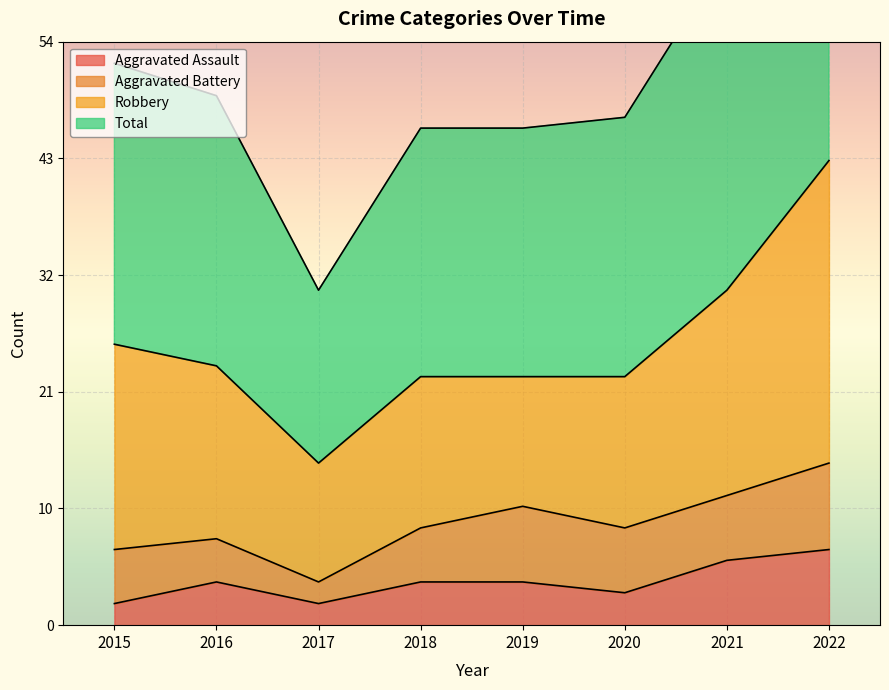

True or false: Total and Aggravated Assault cross at least once.

False